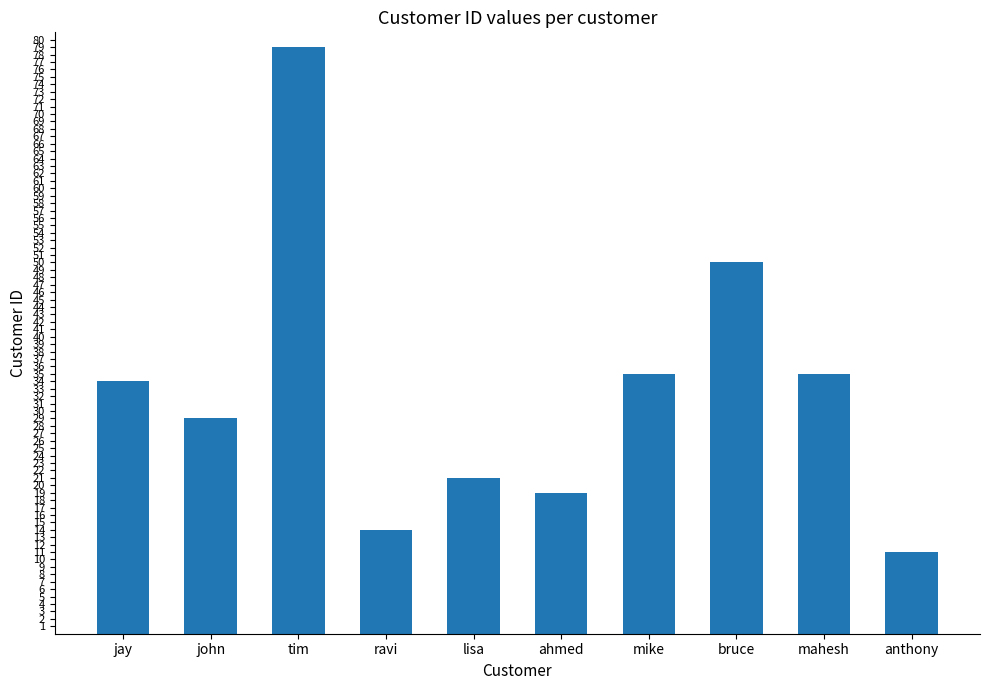

The value at mahesh is 35. True or false?

True